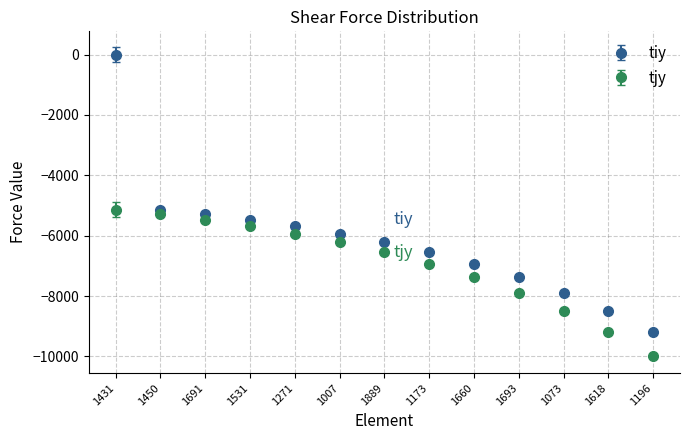

Between 1691 and 1007, which series saw the biggest shift?

tjy